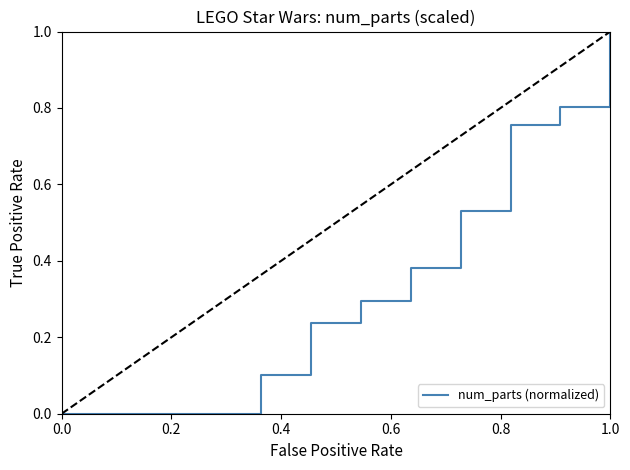

What is the maximum value shown in the chart?

1.0